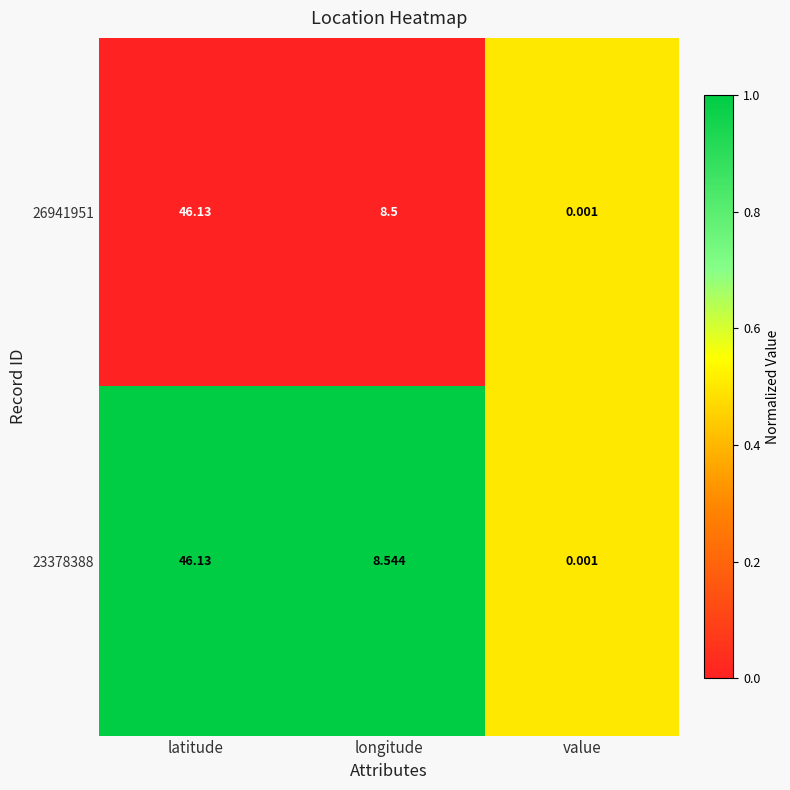

At which label does 26941951 reach its peak?

latitude